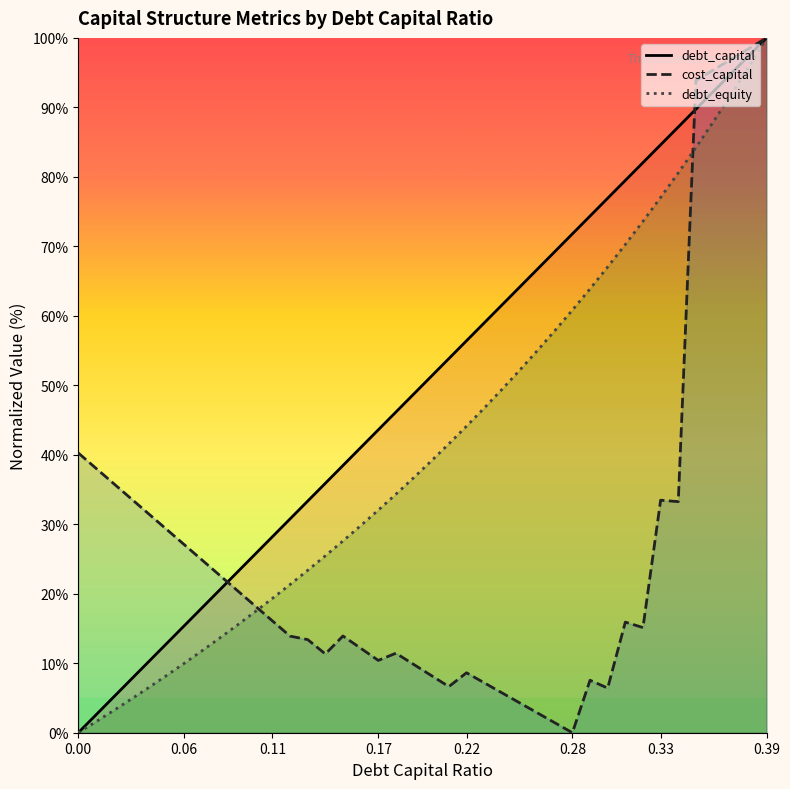

How many series are shown in this chart?

3